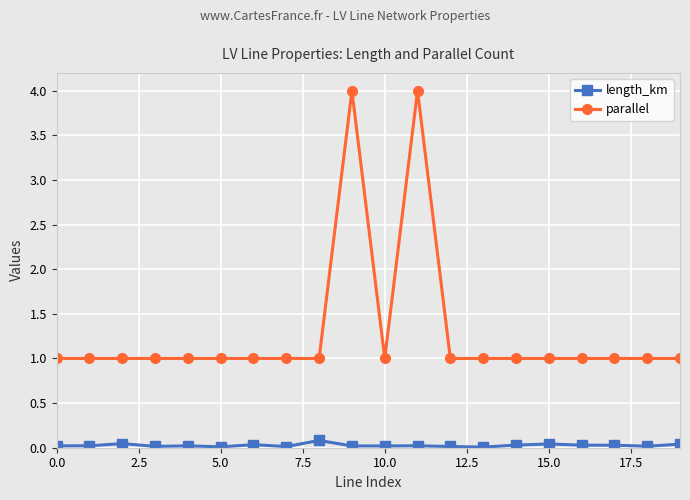

List the series in order of their peak value, highest first.

parallel, length_km